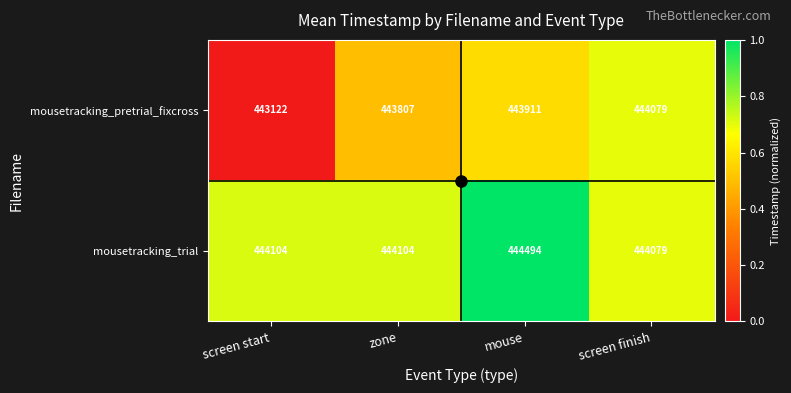

What is the difference between the mousetracking_pretrial_fixcross values at mouse and zone?

104